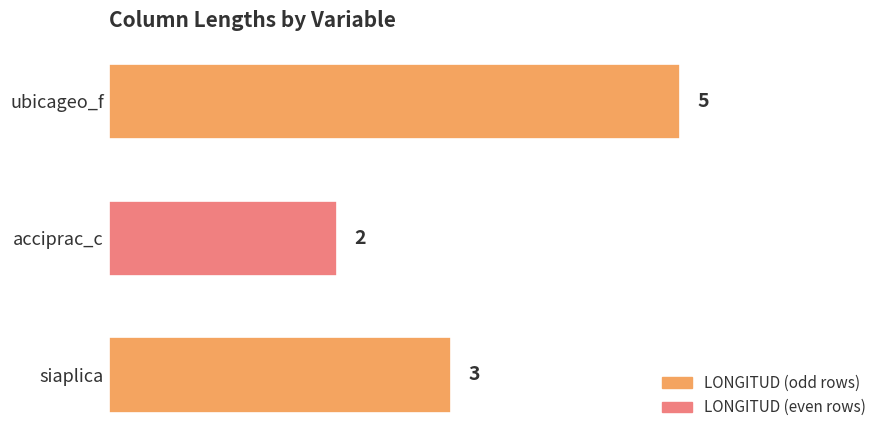

Are the bars grouped side by side (vs. stacked)?

No